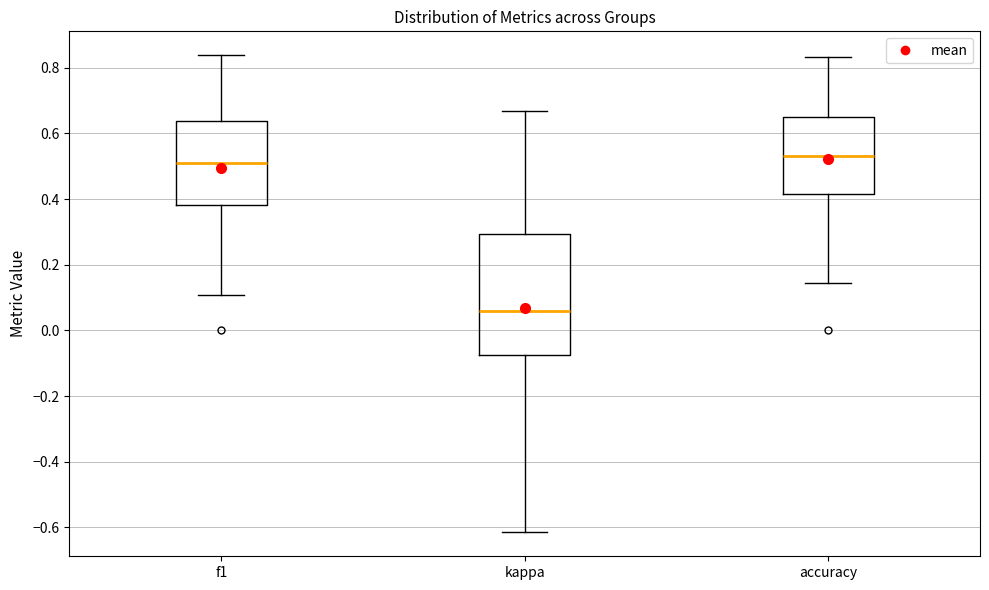

Which box's median line is the highest?

accuracy